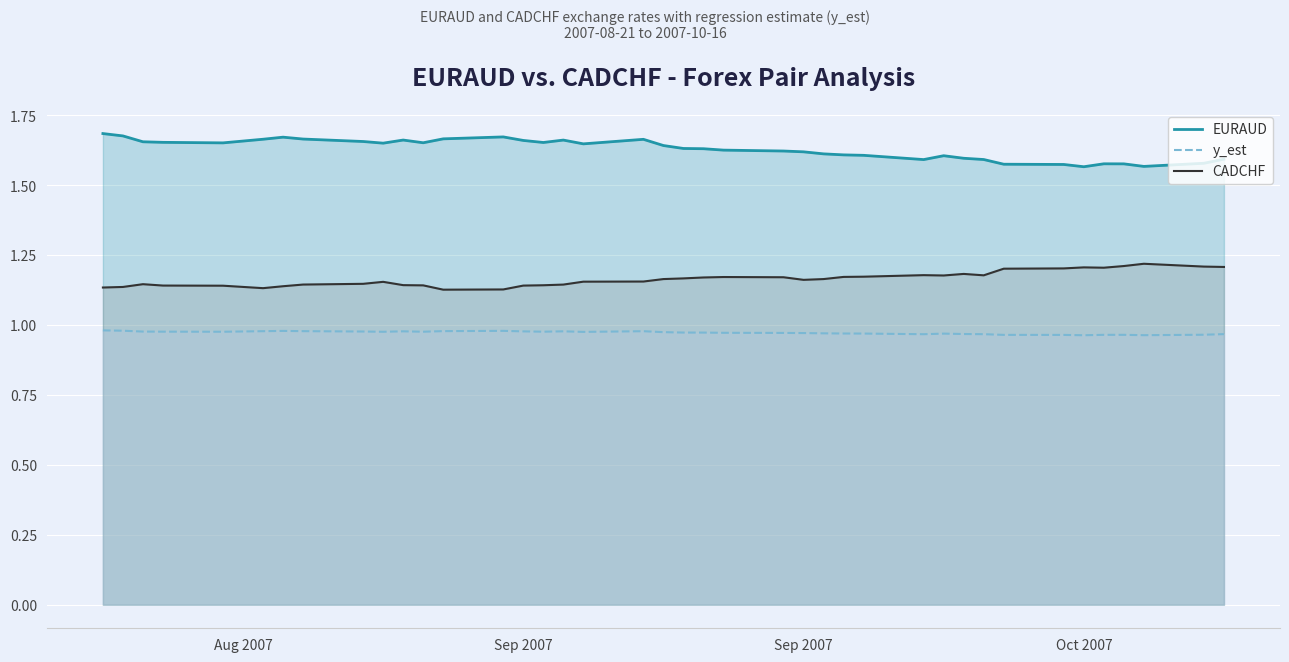

What is the sum of all CADCHF values?

46.6